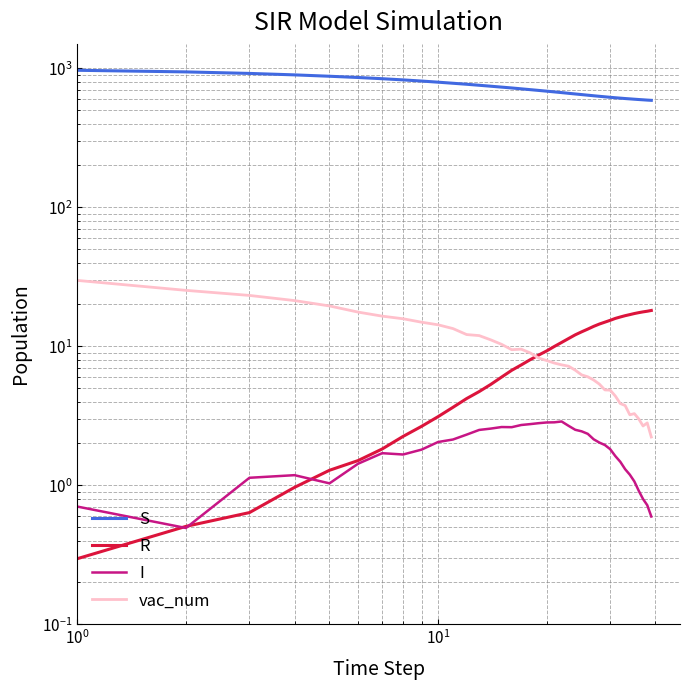

How many times do vac_num and I cross each other?

1